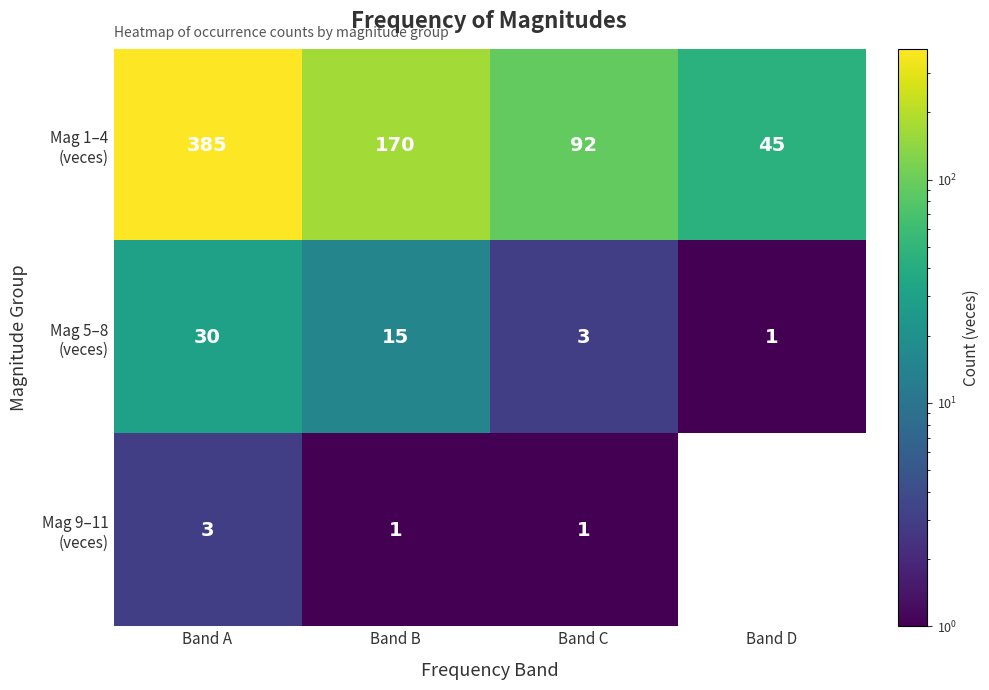

List the series in order of their peak value, highest first.

Mag 1–4 (veces), Mag 5–8 (veces), Mag 9–11 (veces)